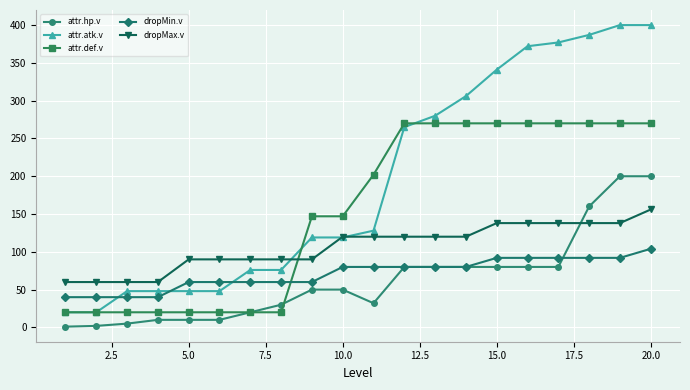

Which series has the widest spread of values?

attr.atk.v